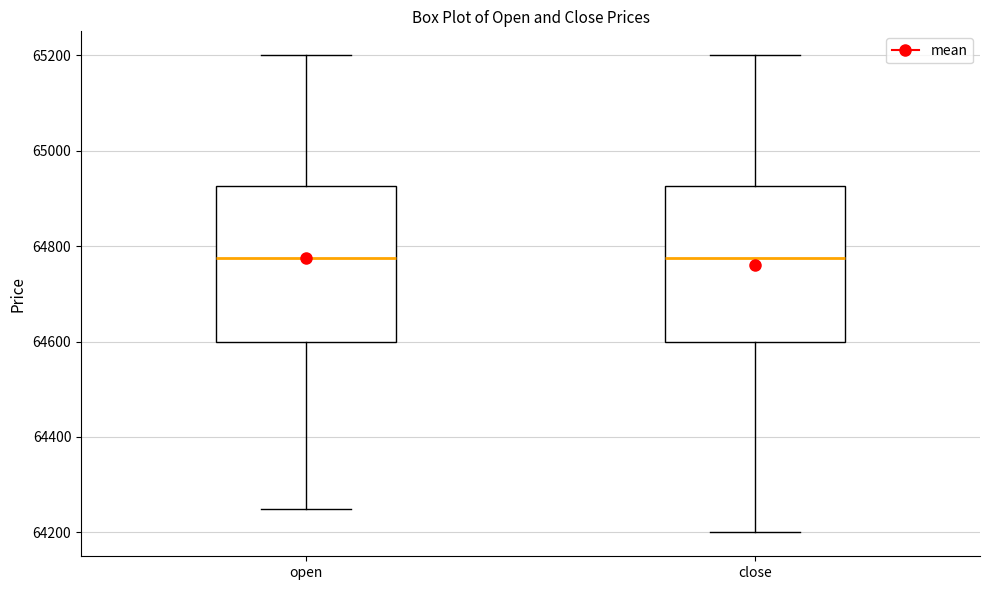

Where is the lower edge of the box for close on the y-axis? The values are not printed on the chart, so give them approximately, as read against the axis.

64600